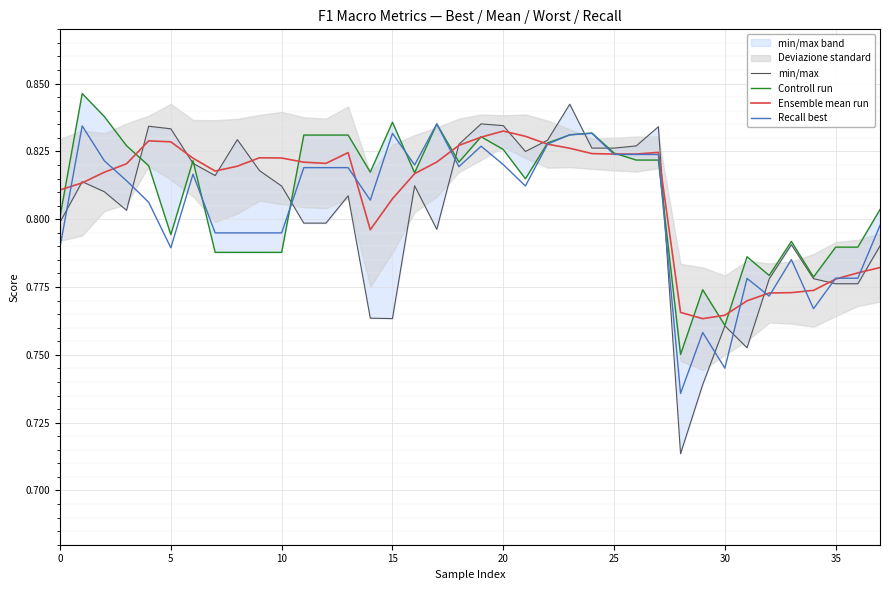

How many series are shown in this chart?

4